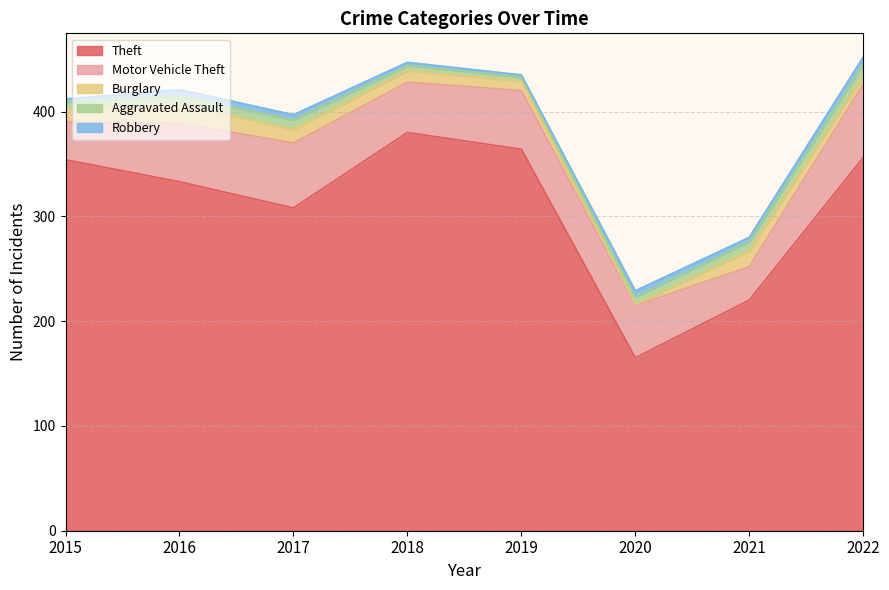

What value does the Theft series have at 2021, to the nearest 5?

220